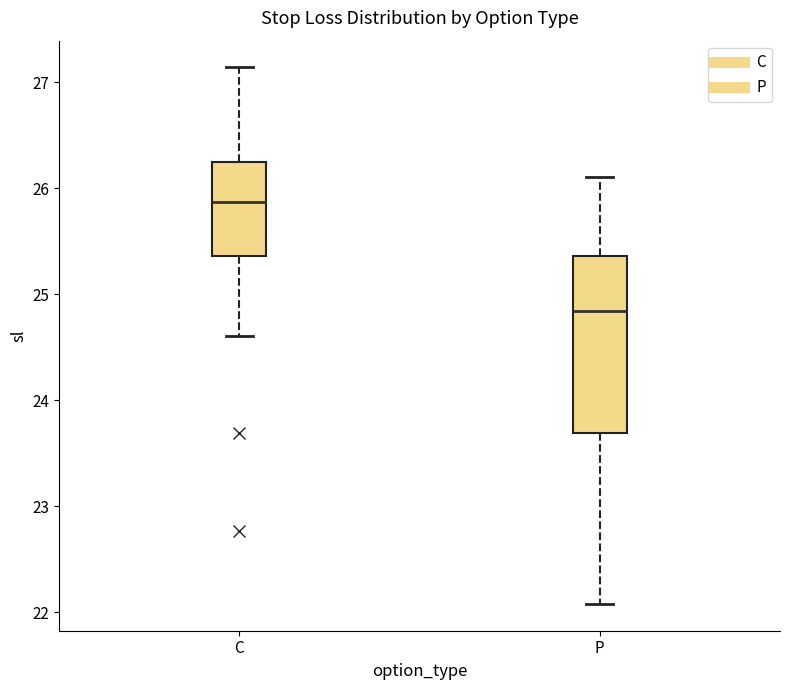

Where does the upper whisker of the box for P end on the y-axis? The values are not printed on the chart, so give them approximately, as read against the axis.

26.1